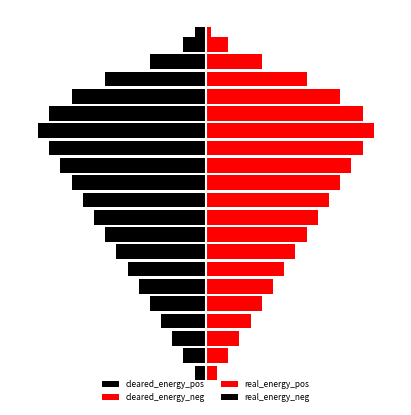

How many bars are there in total?

40